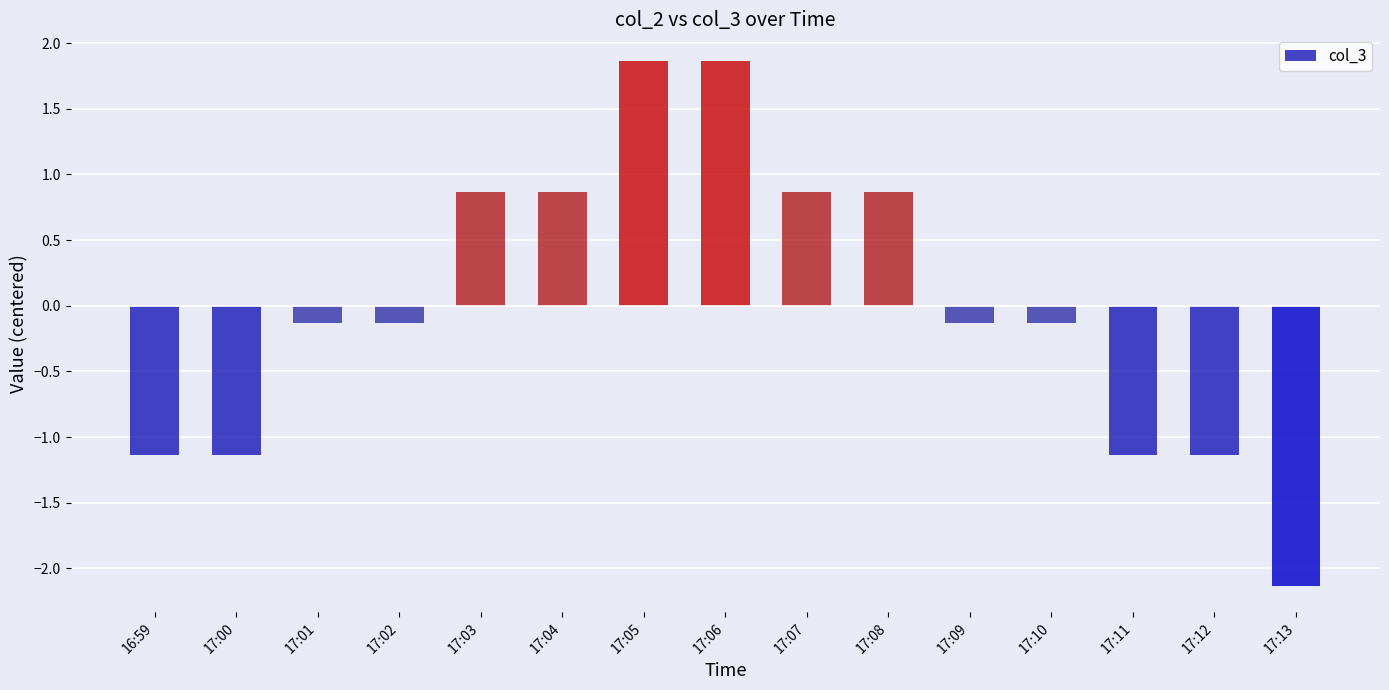

Which label corresponds to the smallest value in the chart?

17:13